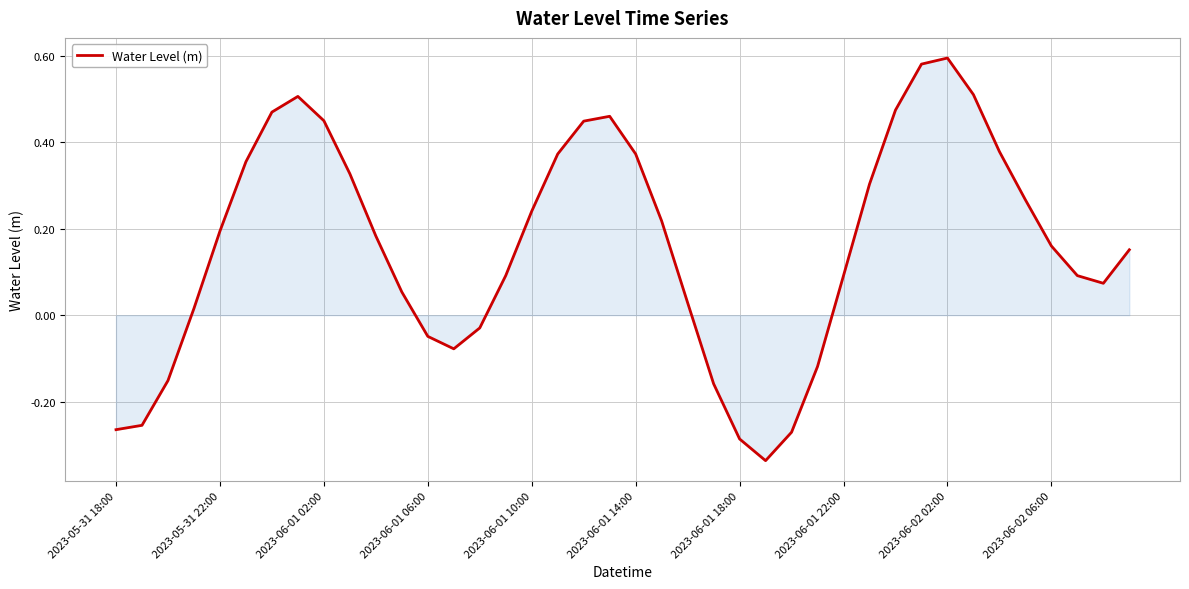

What is the difference between the maximum and minimum values?

0.9